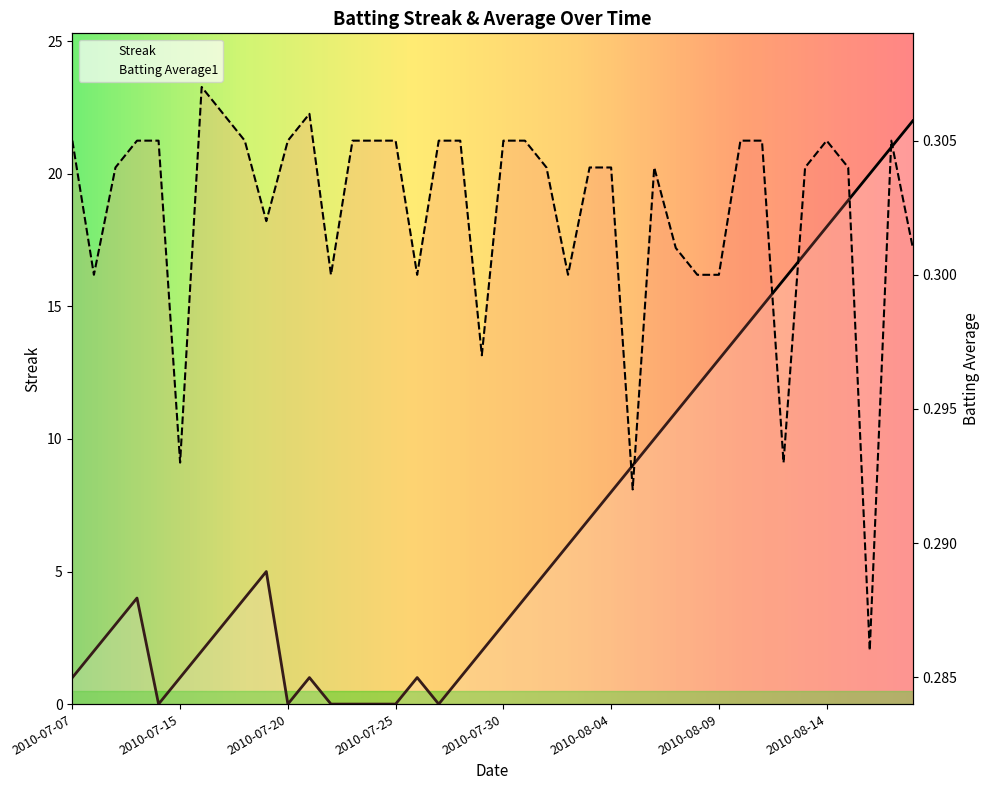

At which category is the sum across all series the highest?

2010-08-18